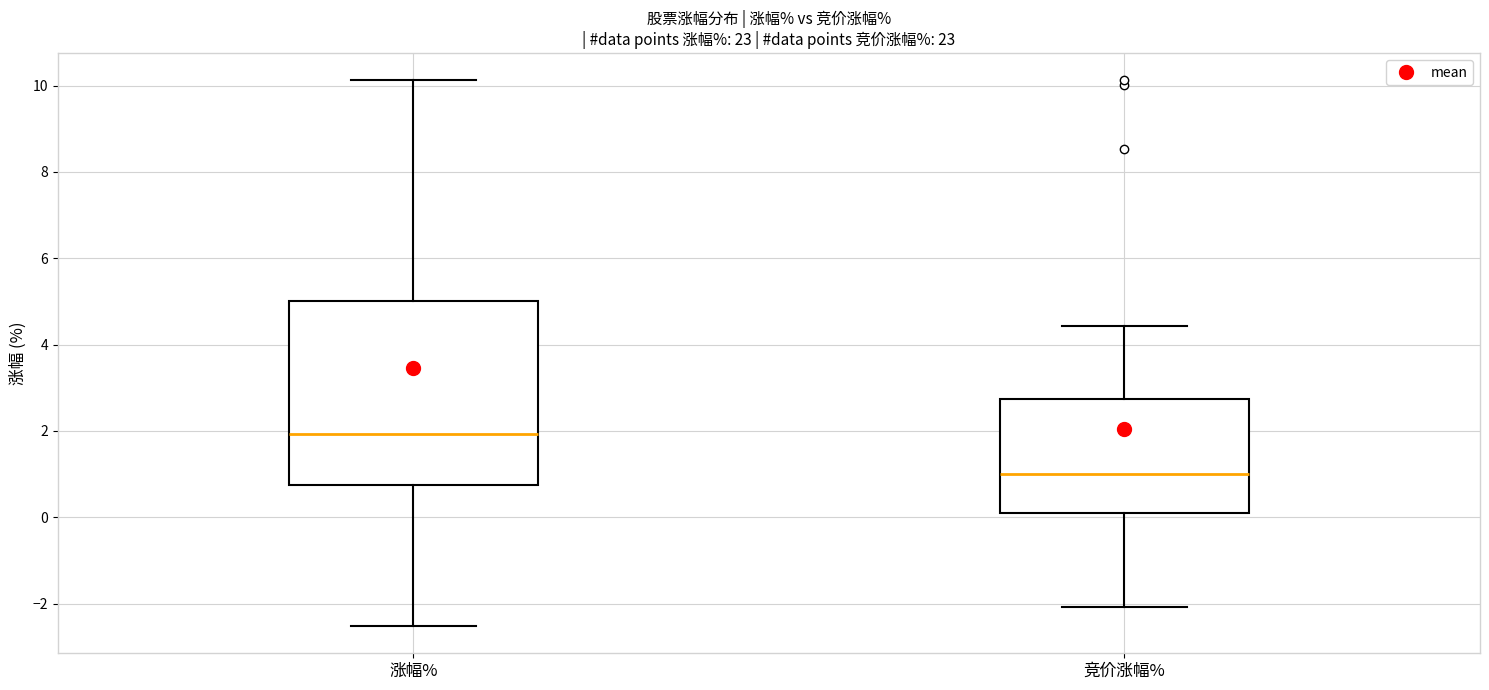

Which box's median line is the lowest?

竞价涨幅%